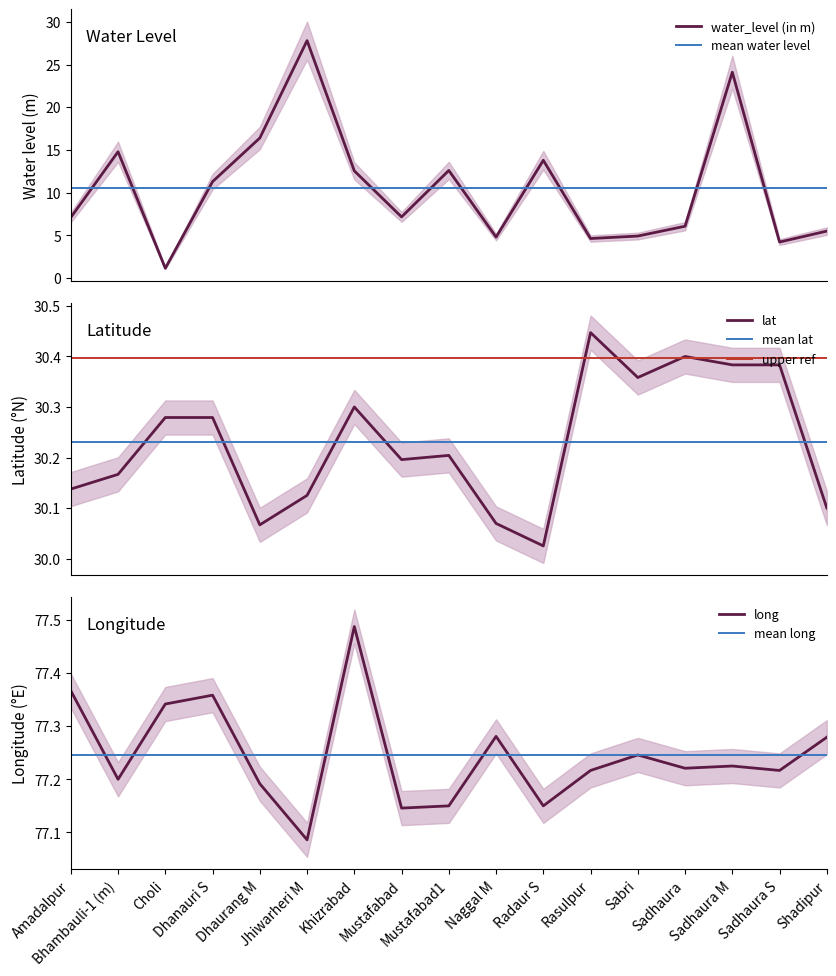

Between Khizrabad and Mustafabad1, which series saw the biggest shift?

long